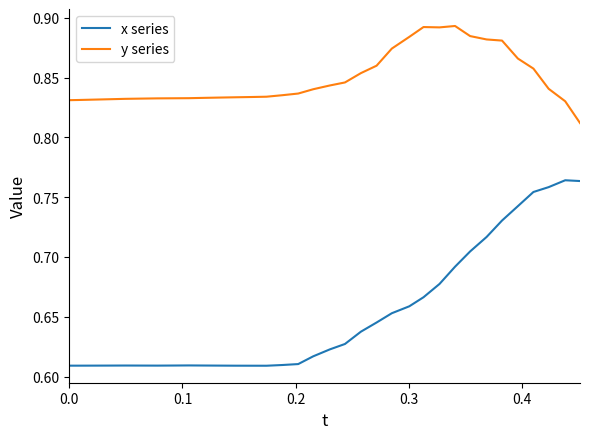

Rank the series by their maximum value, from highest to lowest.

y series, x series